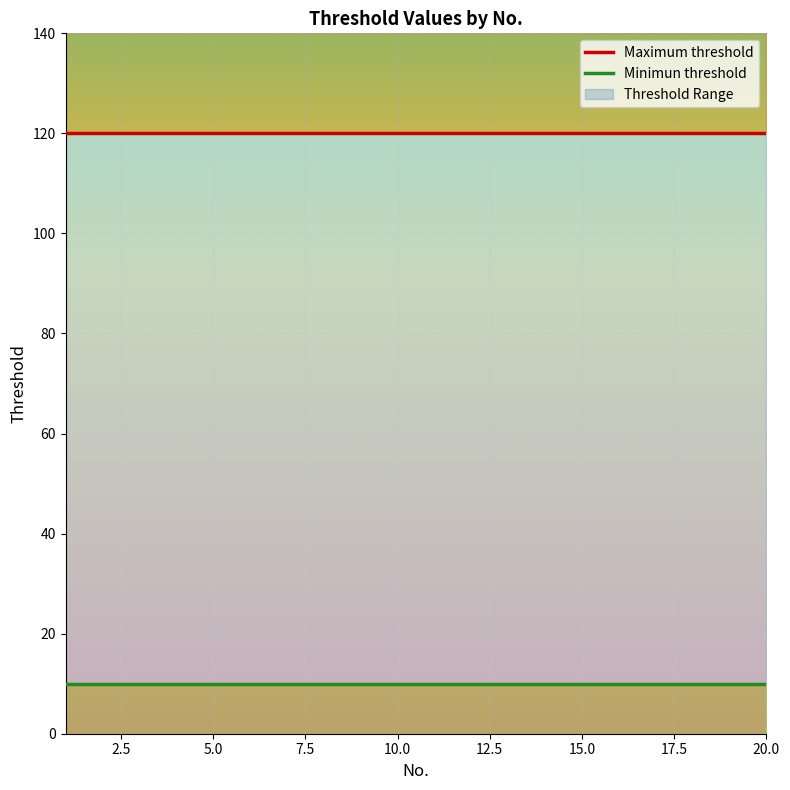

True or false: Minimun threshold and Maximum threshold cross at least once.

False